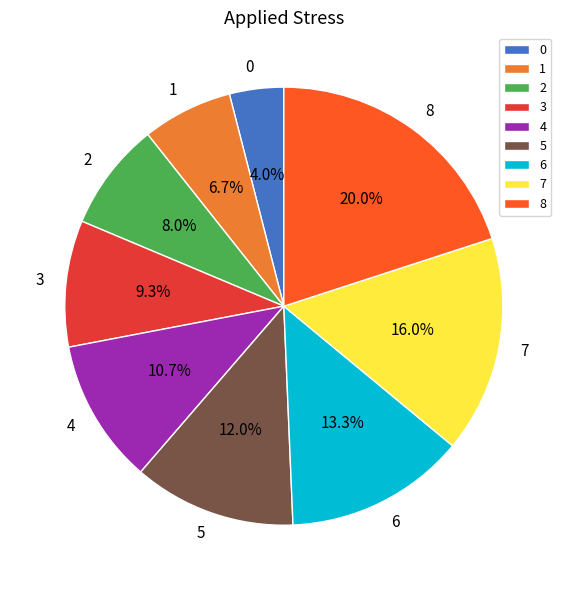

Does any single category account for the majority?

No